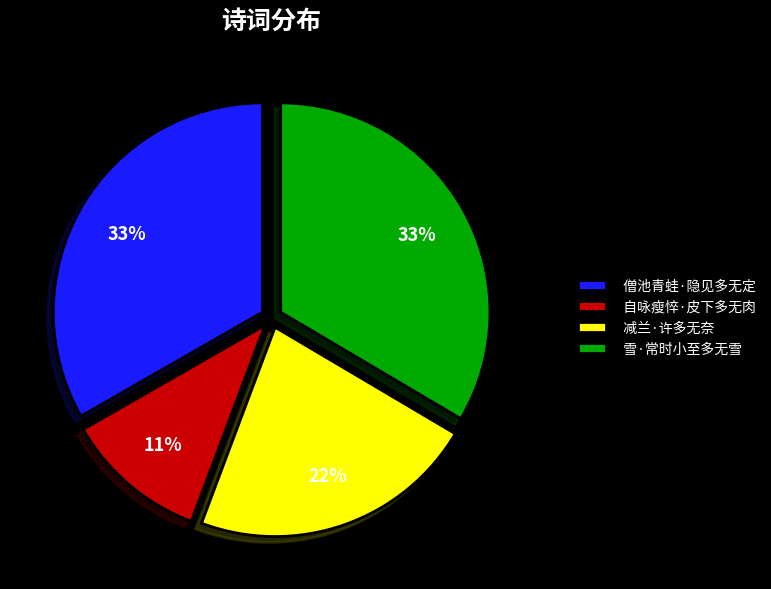

Which slice is the smallest?

自咏瘦悴·皮下多无肉